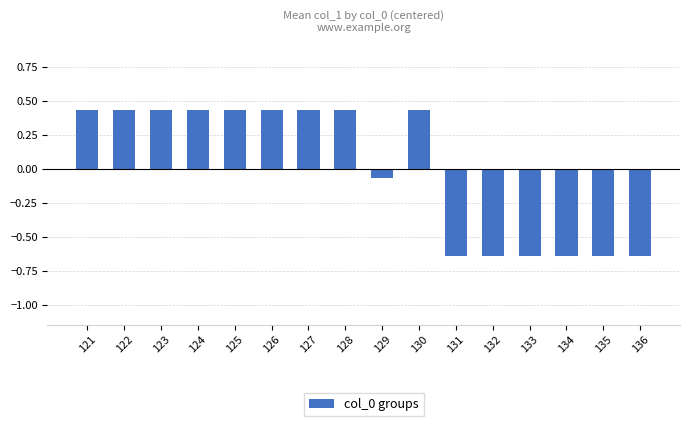

What is the change in value from 122 to 135?

-1.1